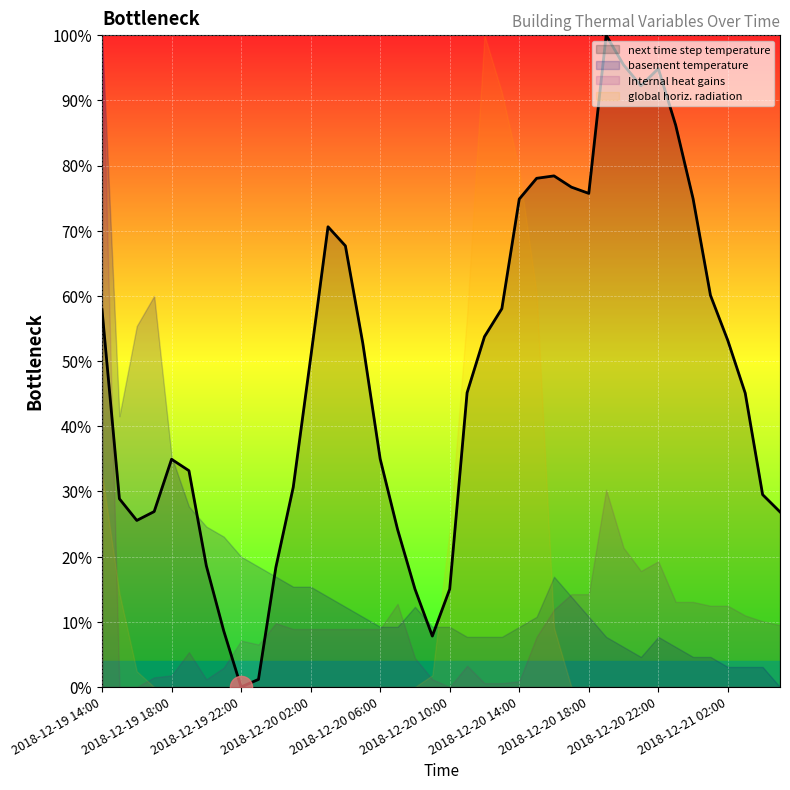

What is the value of the 11th point from the left?

18.4